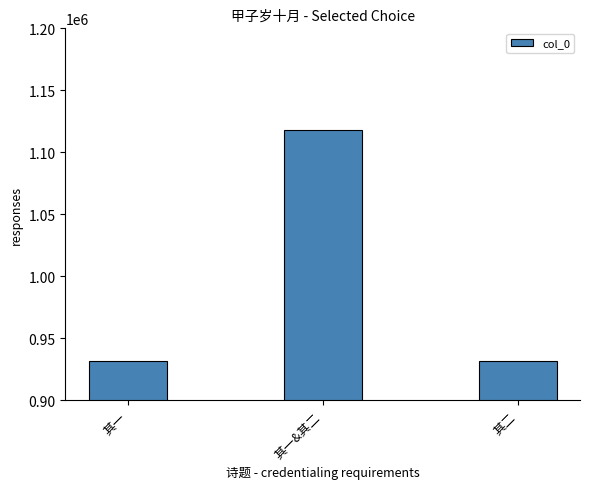

What is the maximum value shown in the chart?

1117774